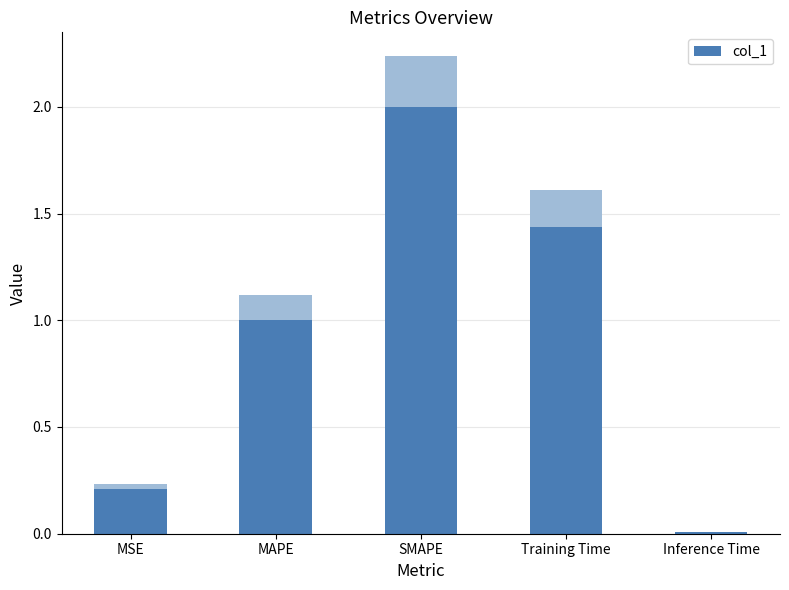

Between MSE and MAPE, which is larger?

MAPE